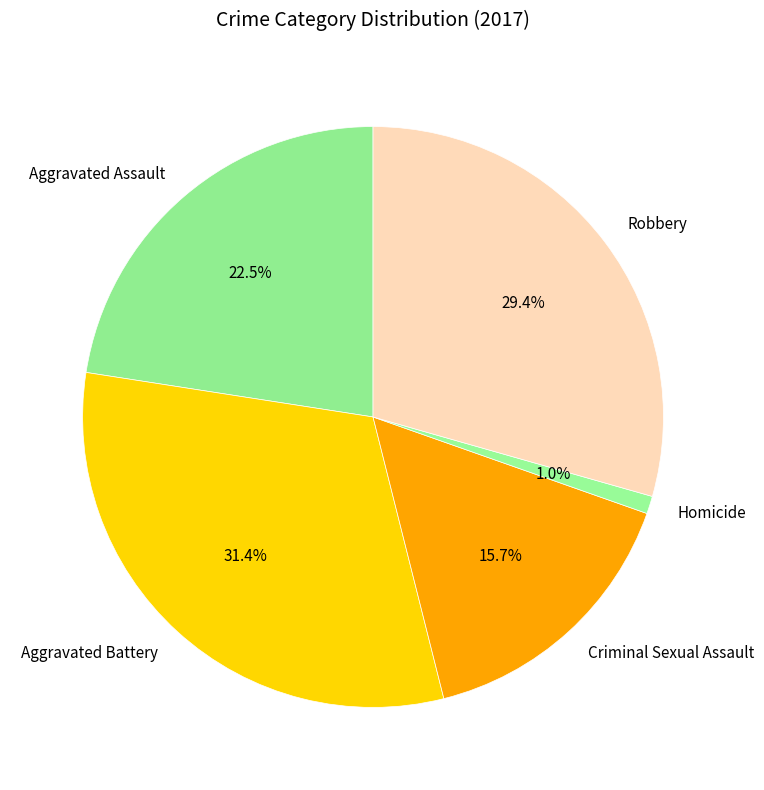

To the nearest percent, what portion does Homicide represent?

1%